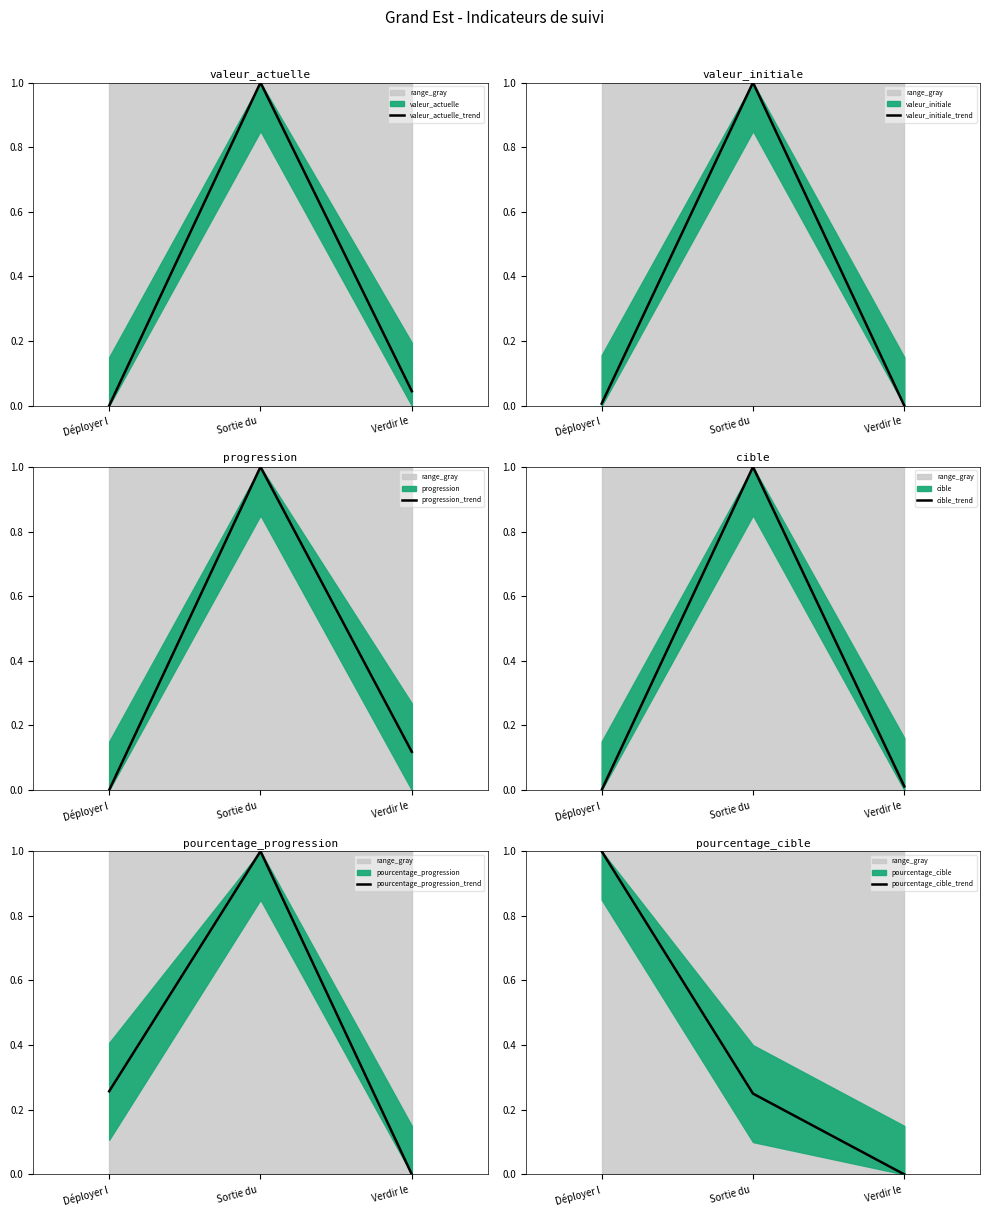

Is it true that progression_trend equals 0.1 at Verdir le ?

True